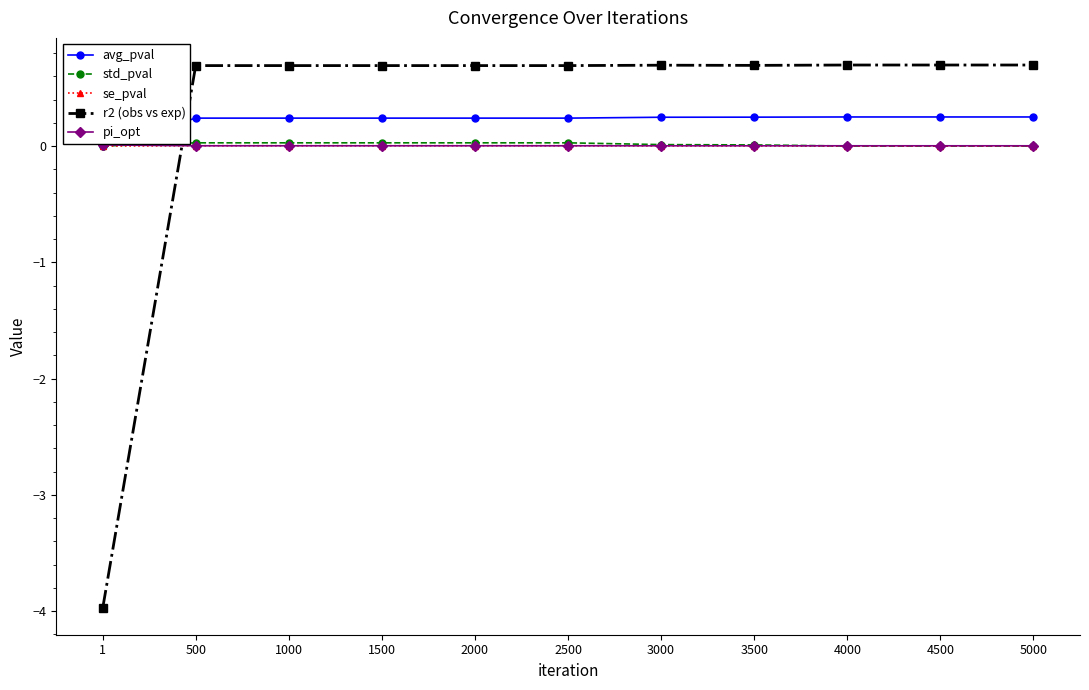

Is the value of r2 (obs vs exp) at 2500 greater than the value of std_pval at 1?

Yes